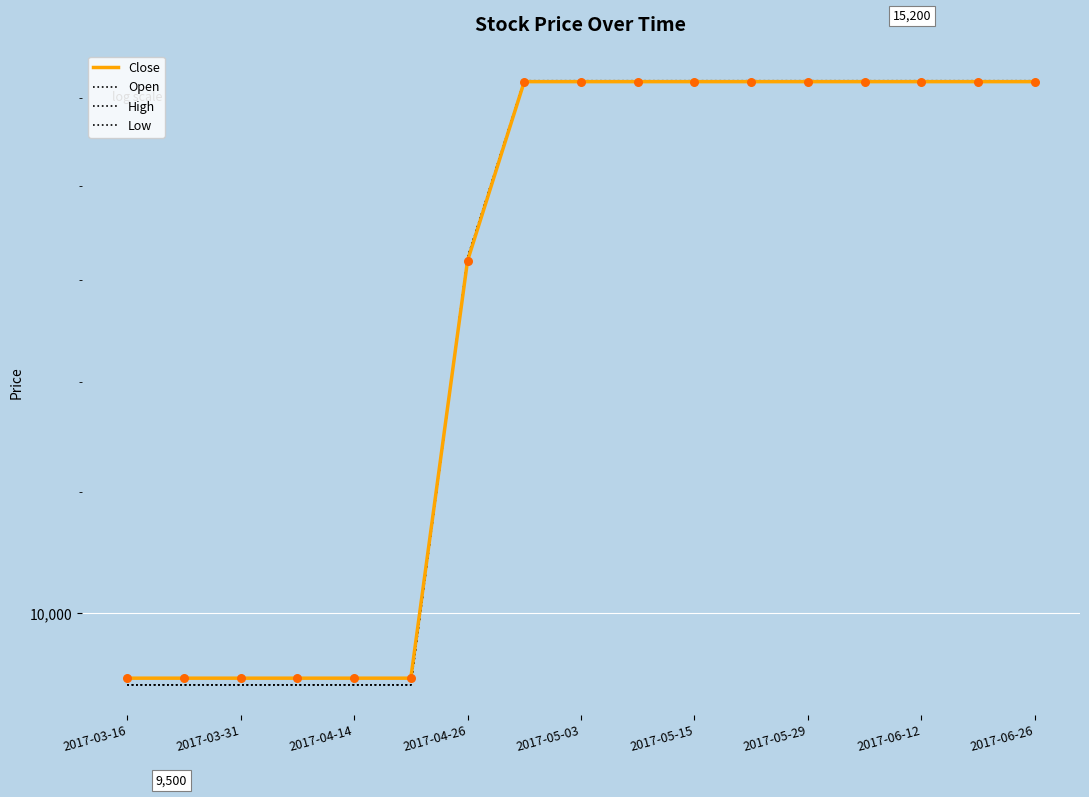

At how many categories does at least one series exceed 12339?

11